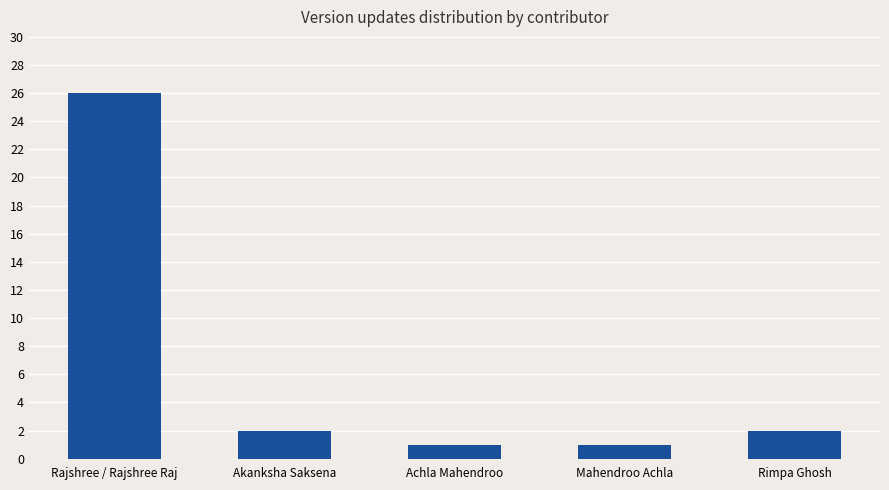

The chart shows a value of 46 at Rajshree / Rajshree Raj. True or false?

False